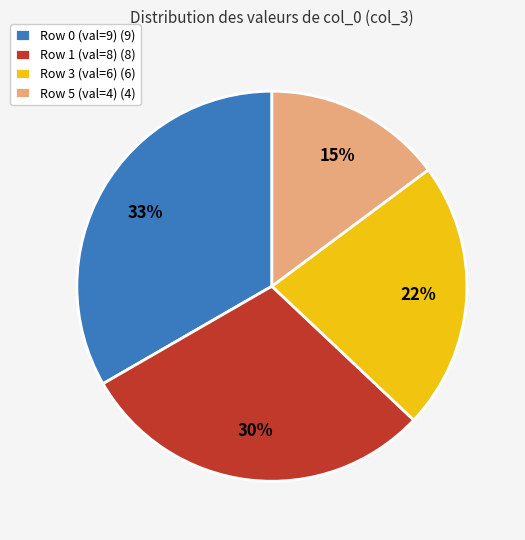

Is it true that Row 1 (val=8) (8) is 43% of the pie?

False